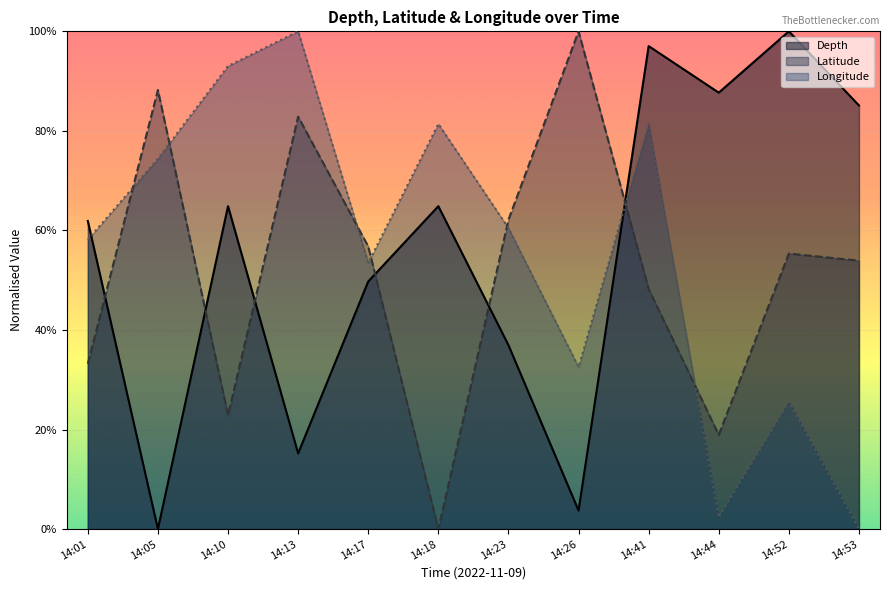

True or false: the data shows 0.7 at 14:52.

False